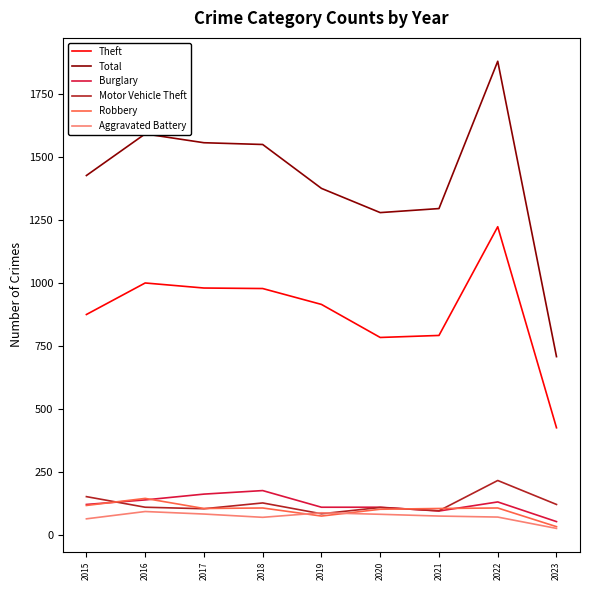

What is the maximum value for Robbery?

145